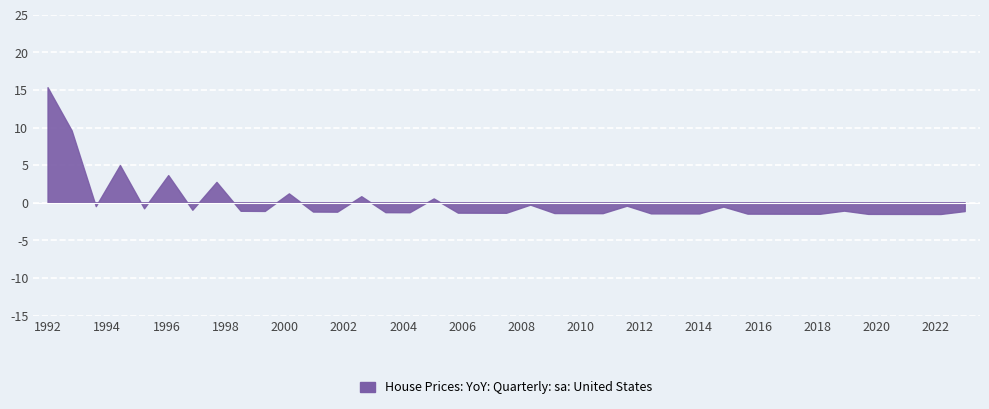

Approximately how many times larger is the value at 13 compared to 8?

1.2